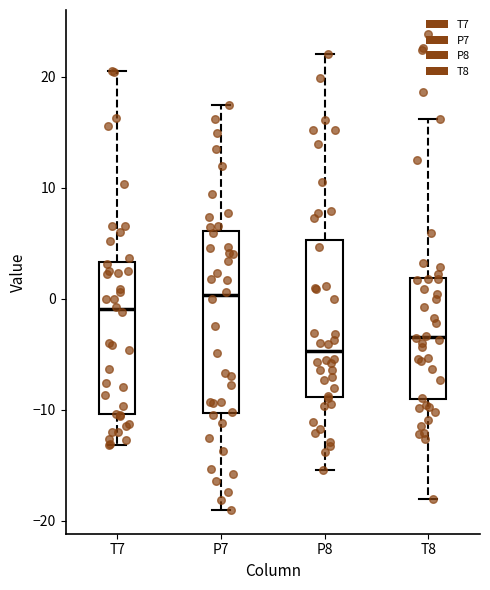

Where does the upper whisker of the box for T7 end on the y-axis? The values are not printed on the chart, so give them approximately, as read against the axis.

21